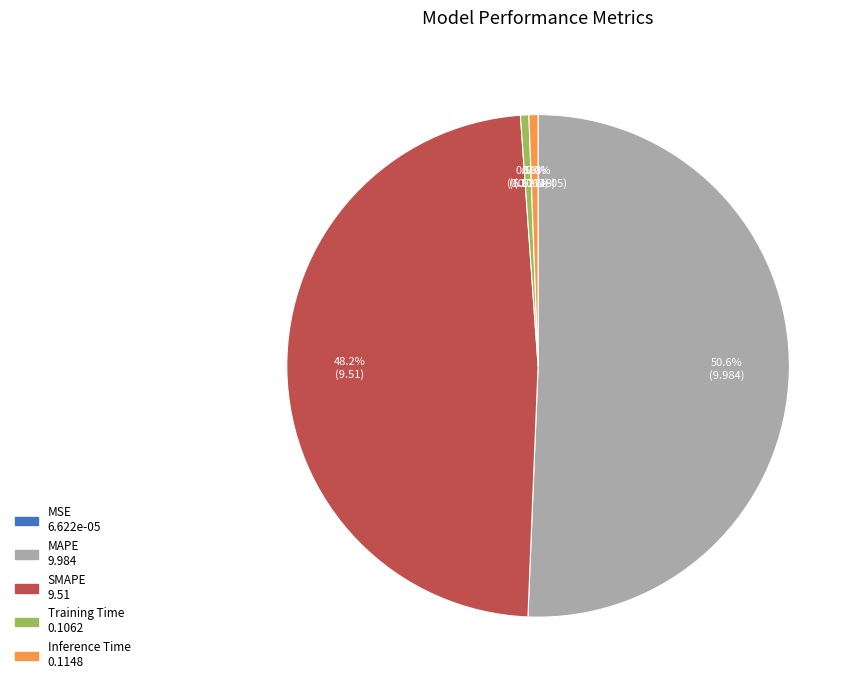

Which has a higher value, Training Time or SMAPE?

SMAPE